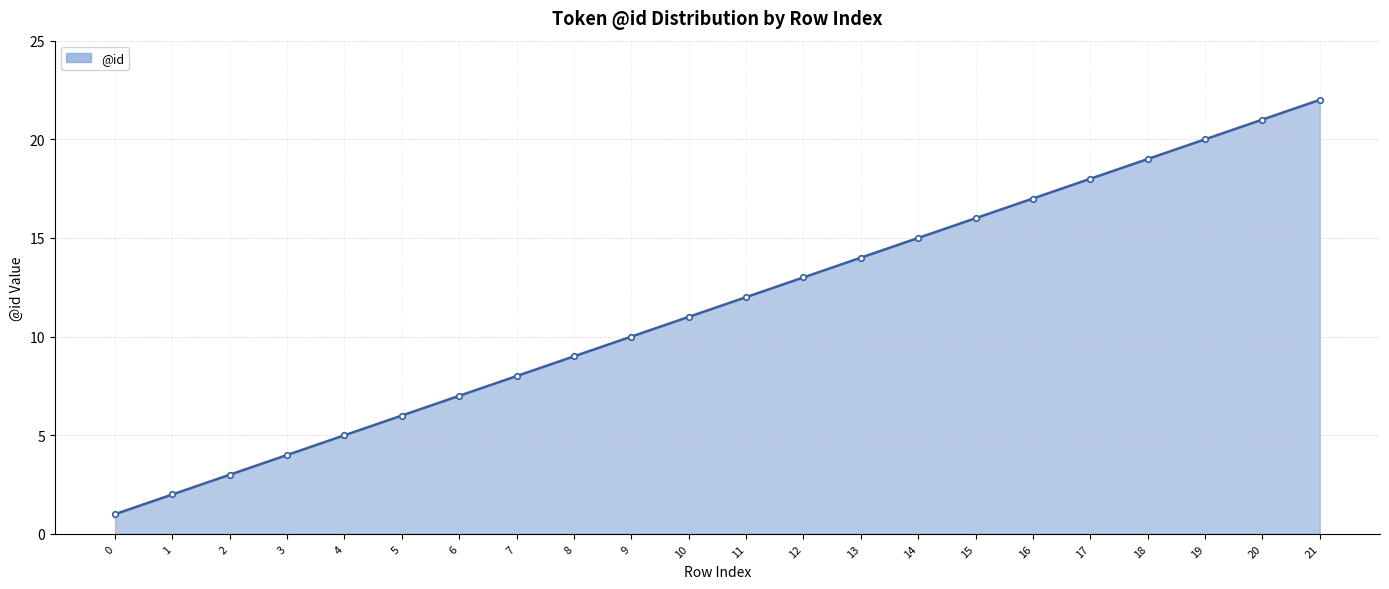

What is the value of the 22nd point from the left?

22